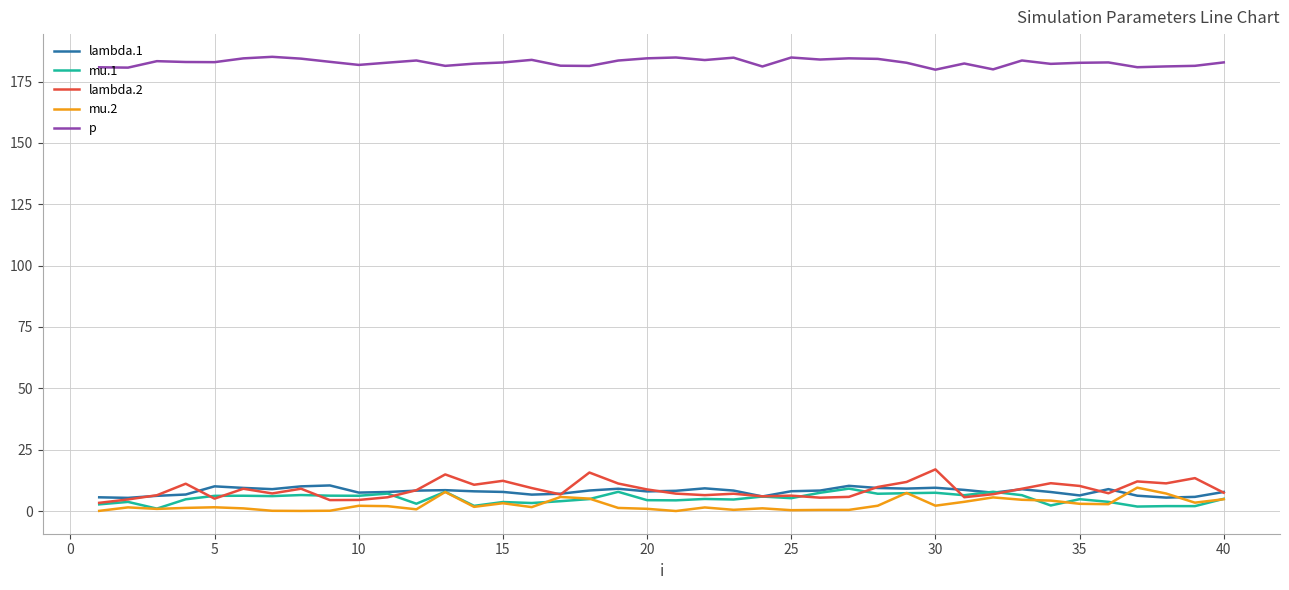

Which series has the largest range (max minus min)?

lambda.2